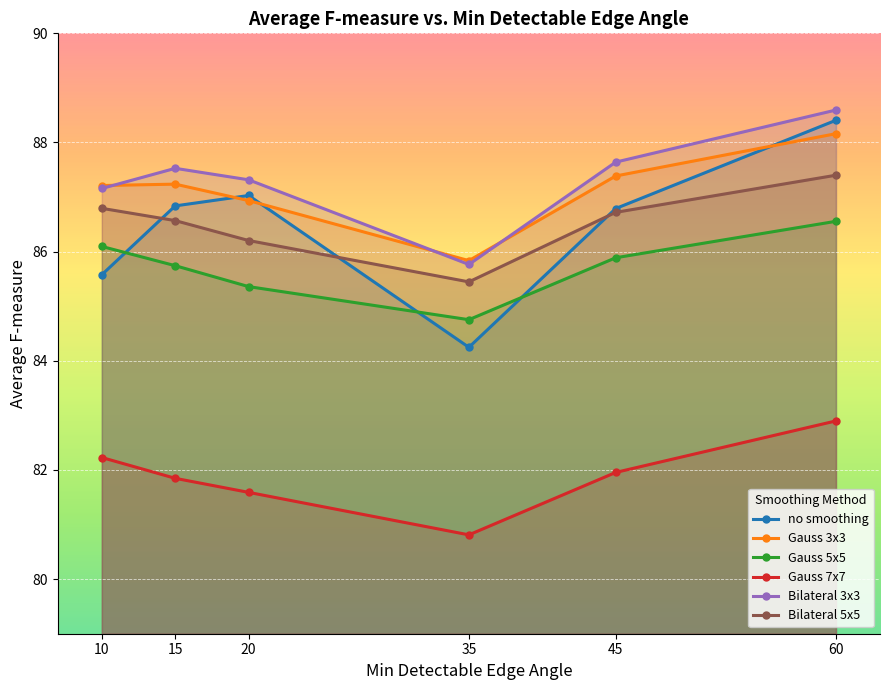

Is this an area chart (filled region under the line)?

No